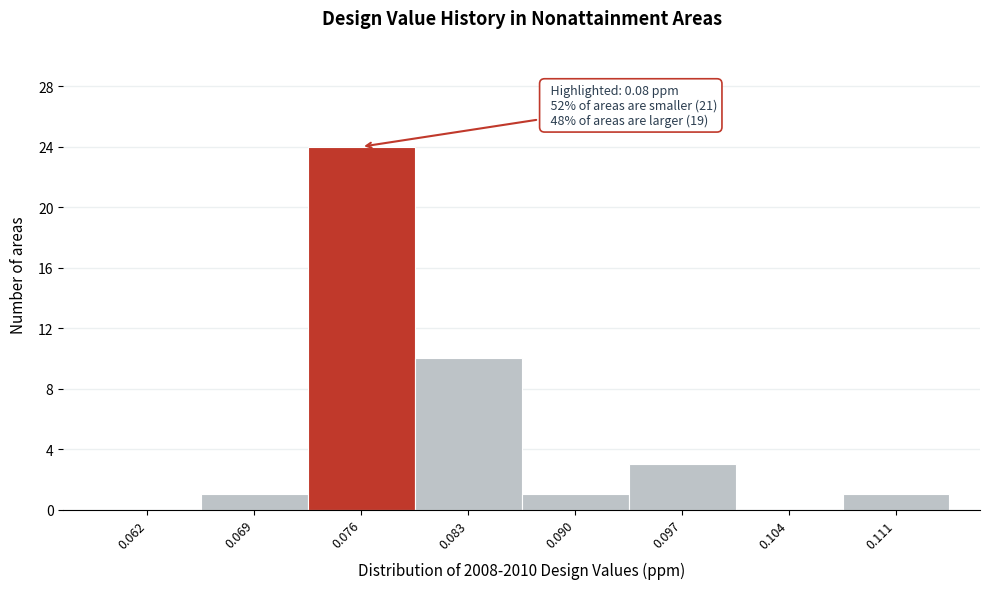

Reading left to right, what are all the values shown in this chart?

0.062=0	0.069=1	0.076=24	0.083=10	0.090=1	0.097=3	0.104=0	0.111=1